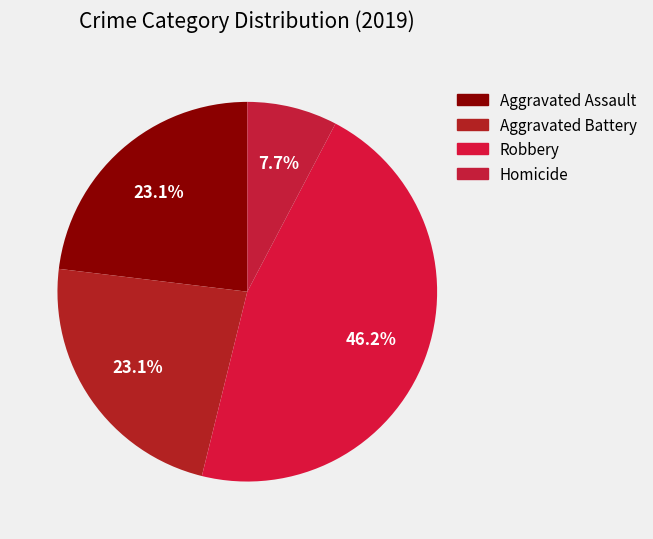

What is the smallest slice in the pie chart?

Homicide